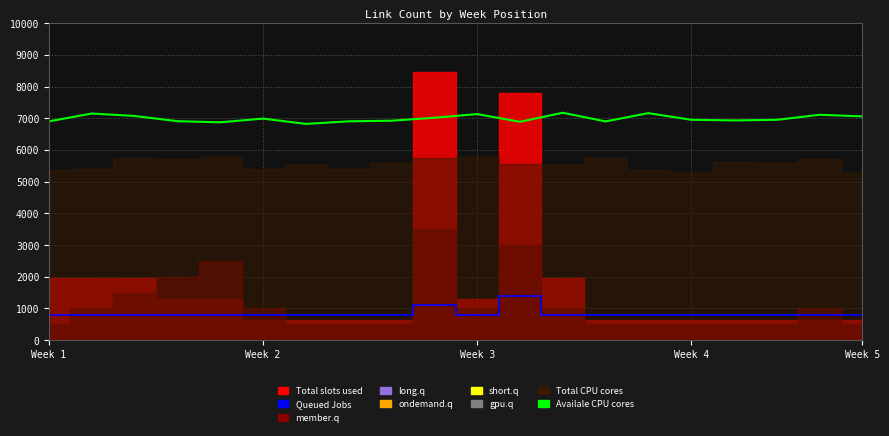

What is the difference between the highest and lowest values at 16?

6130